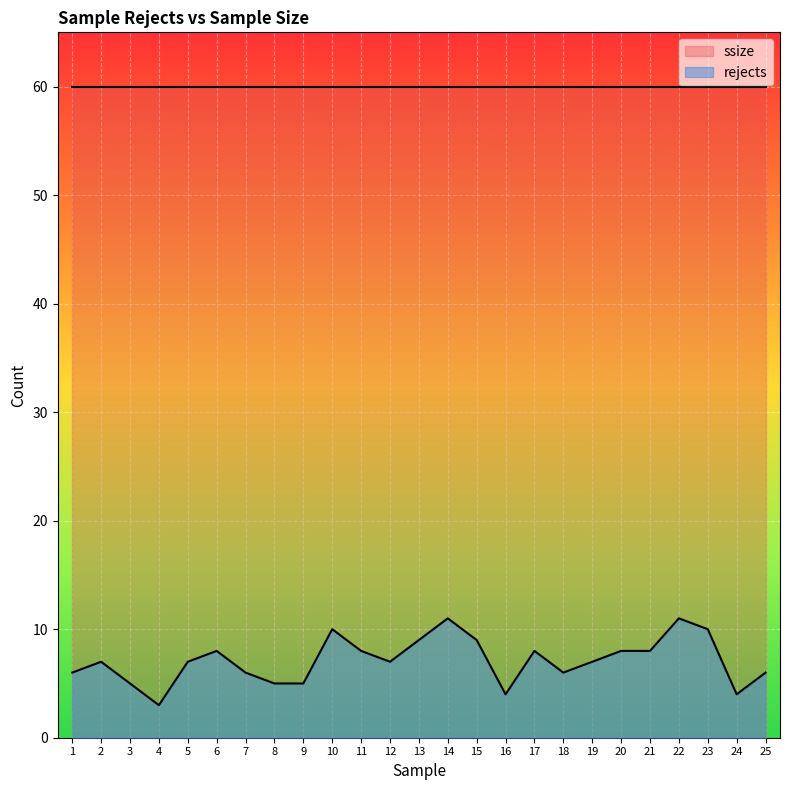

At which label does the data first exceed 7?

6